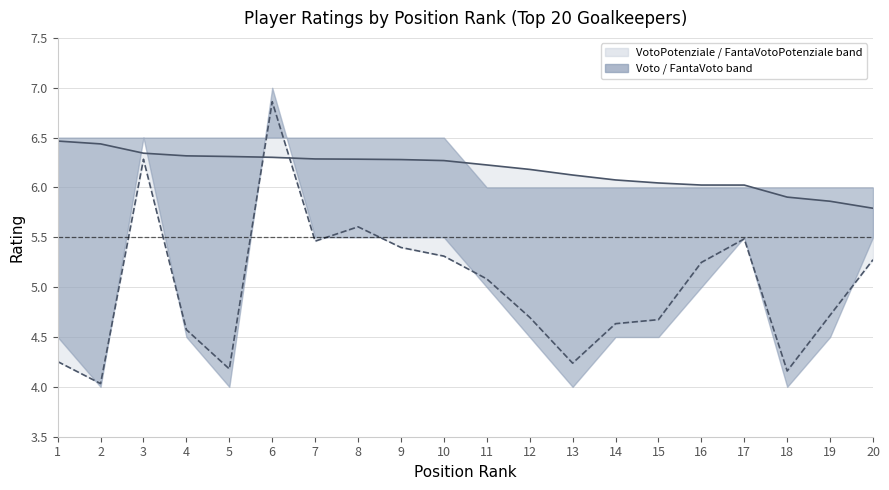

Rank the series by their maximum value, from highest to lowest.

FantaVotoPotenziale, VotoPotenziale